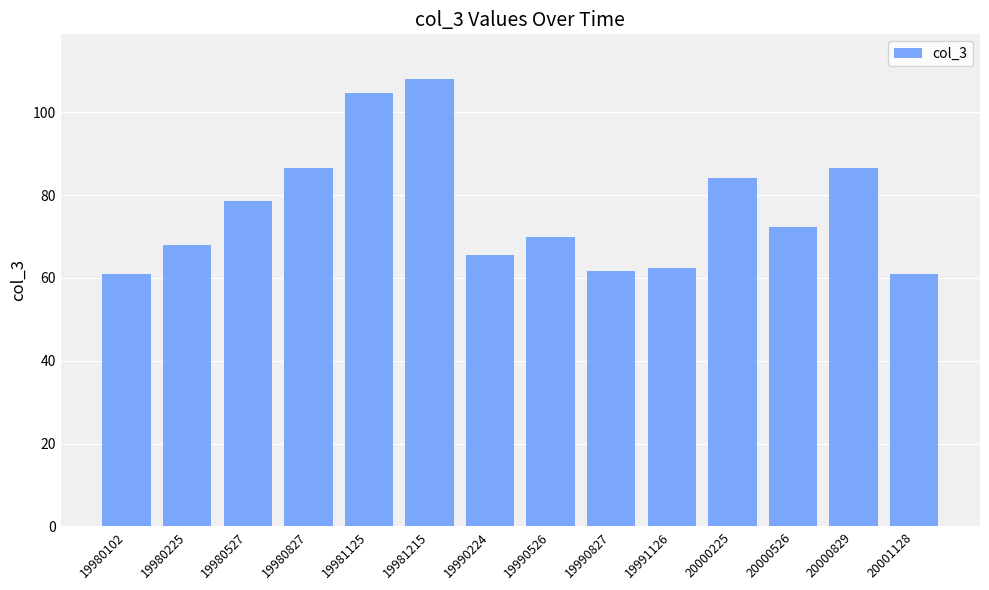

Where does the data first go above 72?

19980527